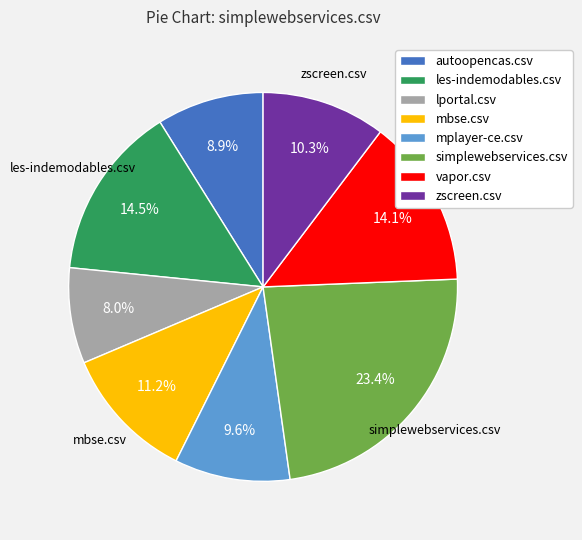

Which has a higher value, zscreen.csv or autoopencas.csv?

zscreen.csv